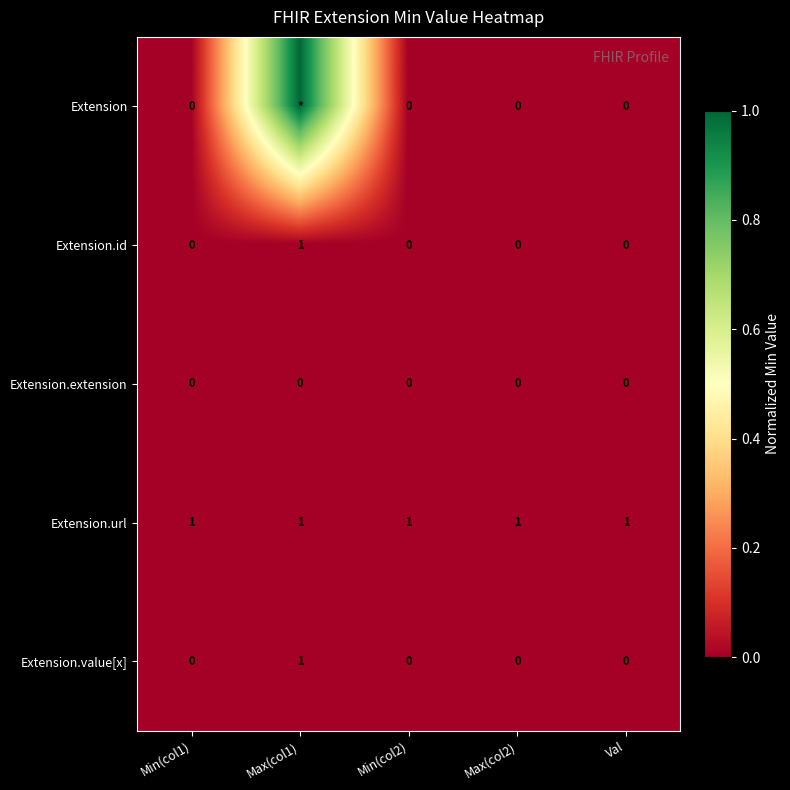

What is the total value across all series at Max(col2)?

1.0